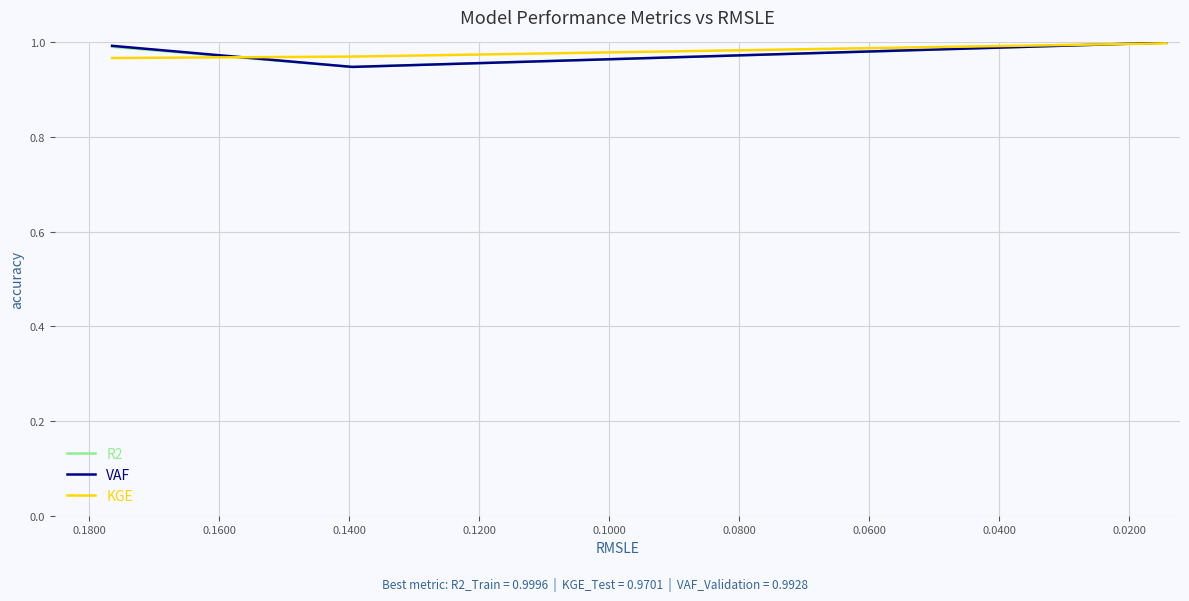

At 0.0200, list the series in order from largest to smallest.

KGE, VAF, R2